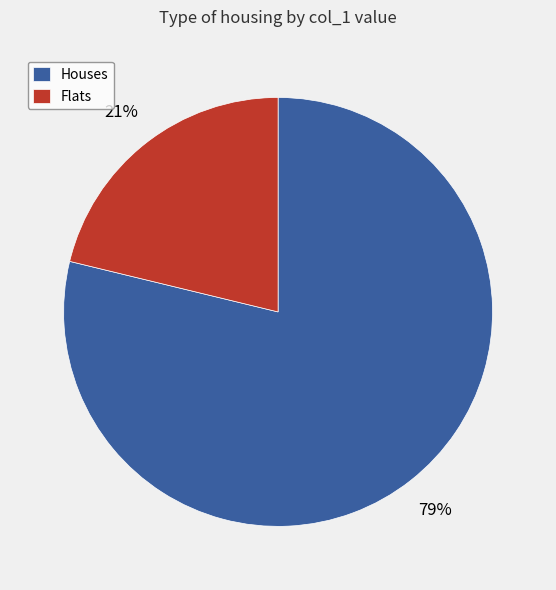

Does Flats account for over 50% of the chart?

No